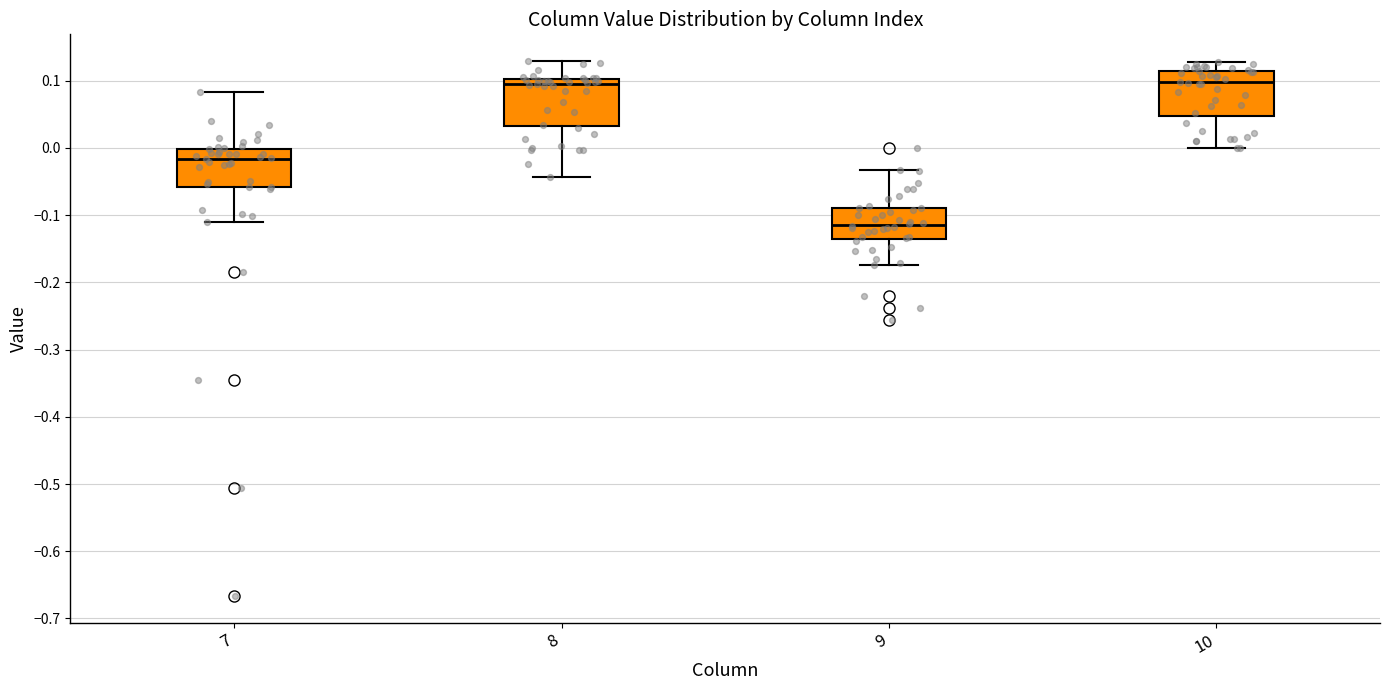

Reading left to right, transcribe this box plot: for each box, give where its median line is, the range the box spans, and where its two whiskers end, as read against the y-axis. The values are not printed on the chart, so give them approximately, as read against the axis.

7: median -0.02, box -0.06 to 0.00, whiskers -0.11 to 0.08
8: median 0.10 (just below the box's upper edge), box 0.03 to 0.10, whiskers -0.04 to 0.13
9: median -0.11, box -0.14 to -0.09, whiskers -0.17 to -0.03
10: median 0.10, box 0.05 to 0.12, whiskers 0.00 to 0.13